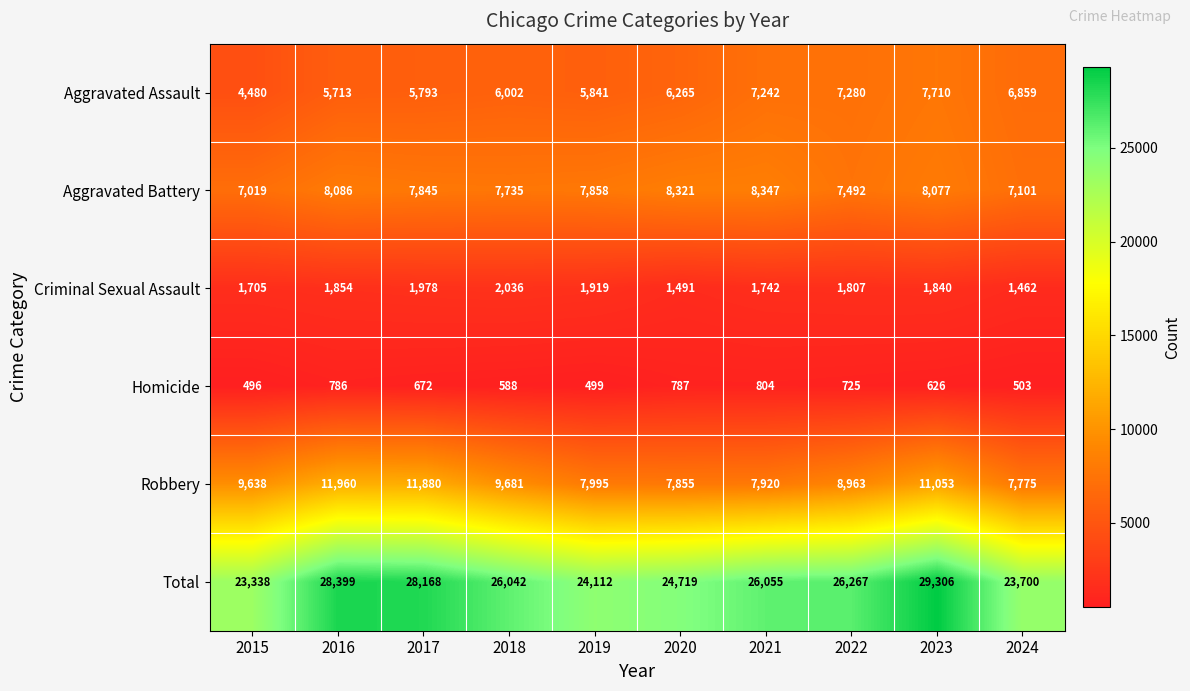

Which series changed the most between 2018 and 2020?

Robbery